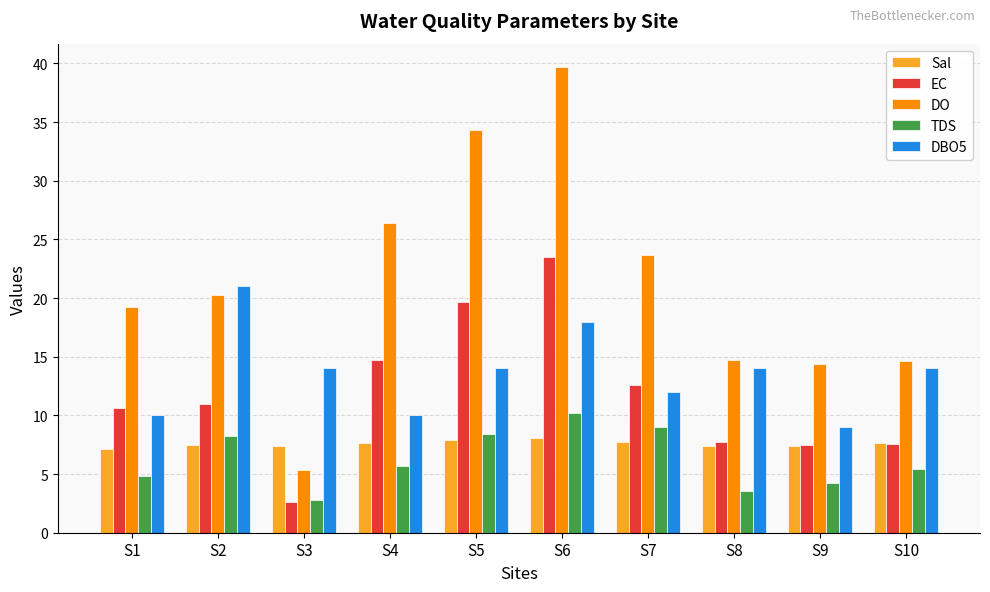

Which series has the widest spread of values?

DO